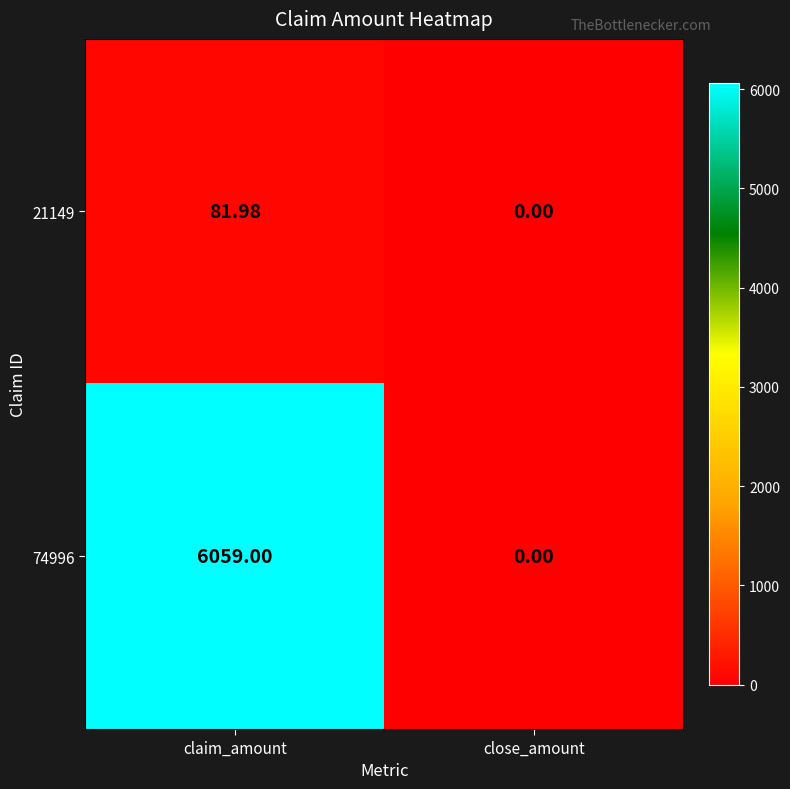

Which category has the lowest value in the 74996 series?

close_amount